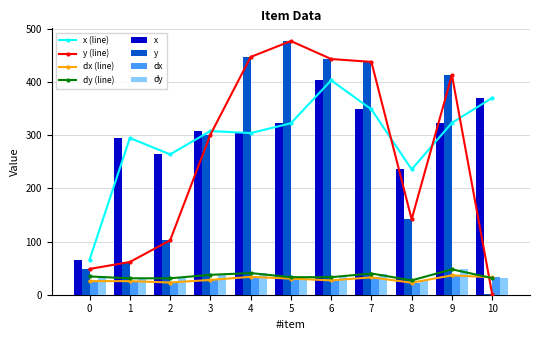

Does the chart contain any negative values?

No